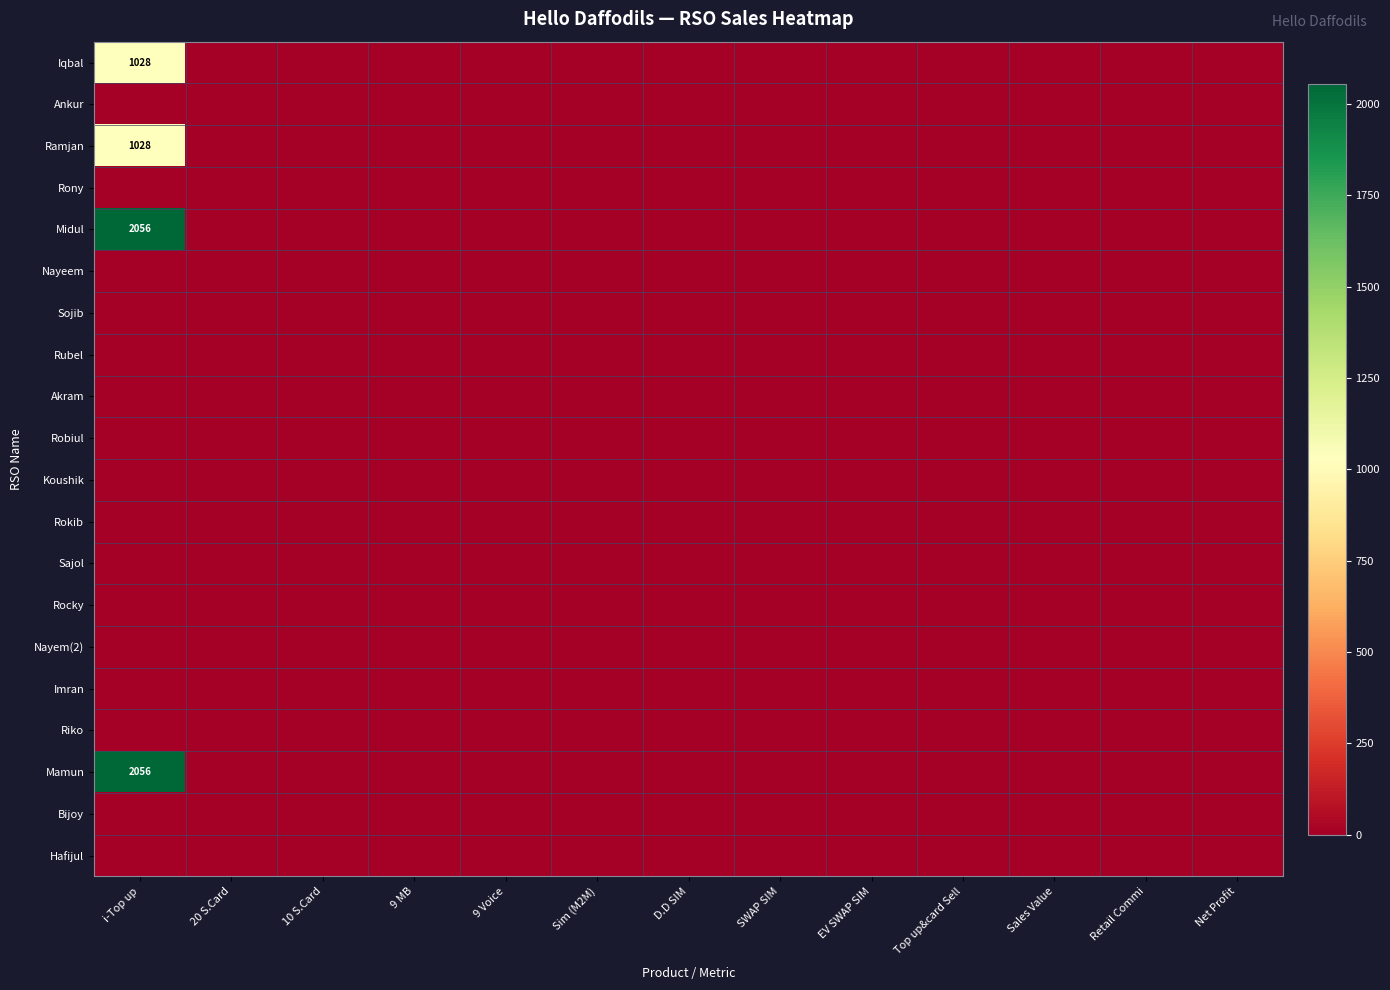

The Rubel series shows 0 at 10 S.Card. True or false?

True